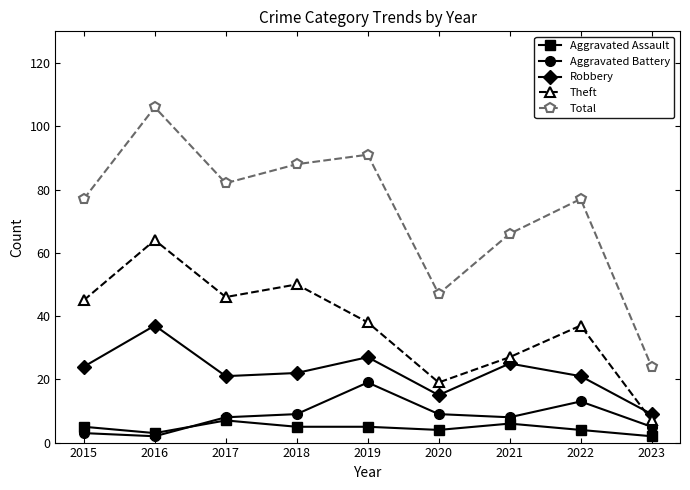

Which category has the highest value in the Aggravated Battery series?

2019